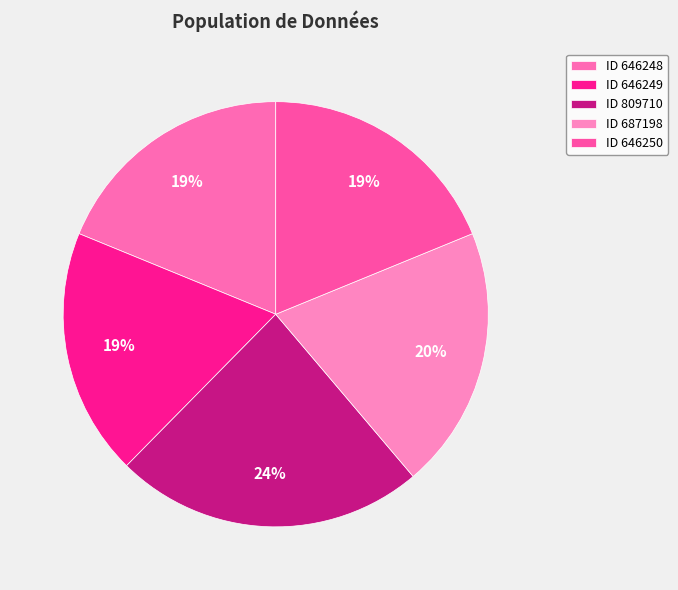

Is there any slice that represents more than half of the pie?

No